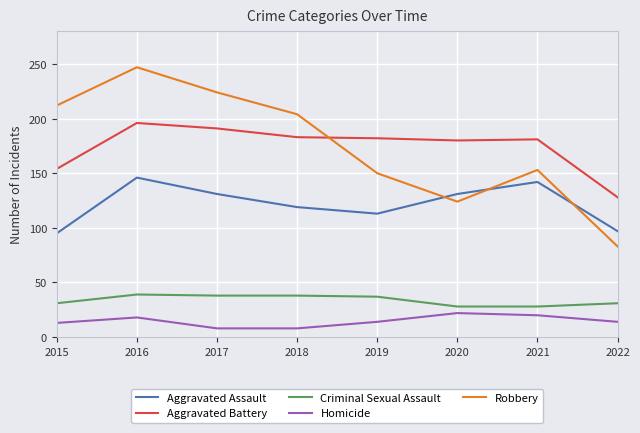

What is the minimum value for Aggravated Battery?

128